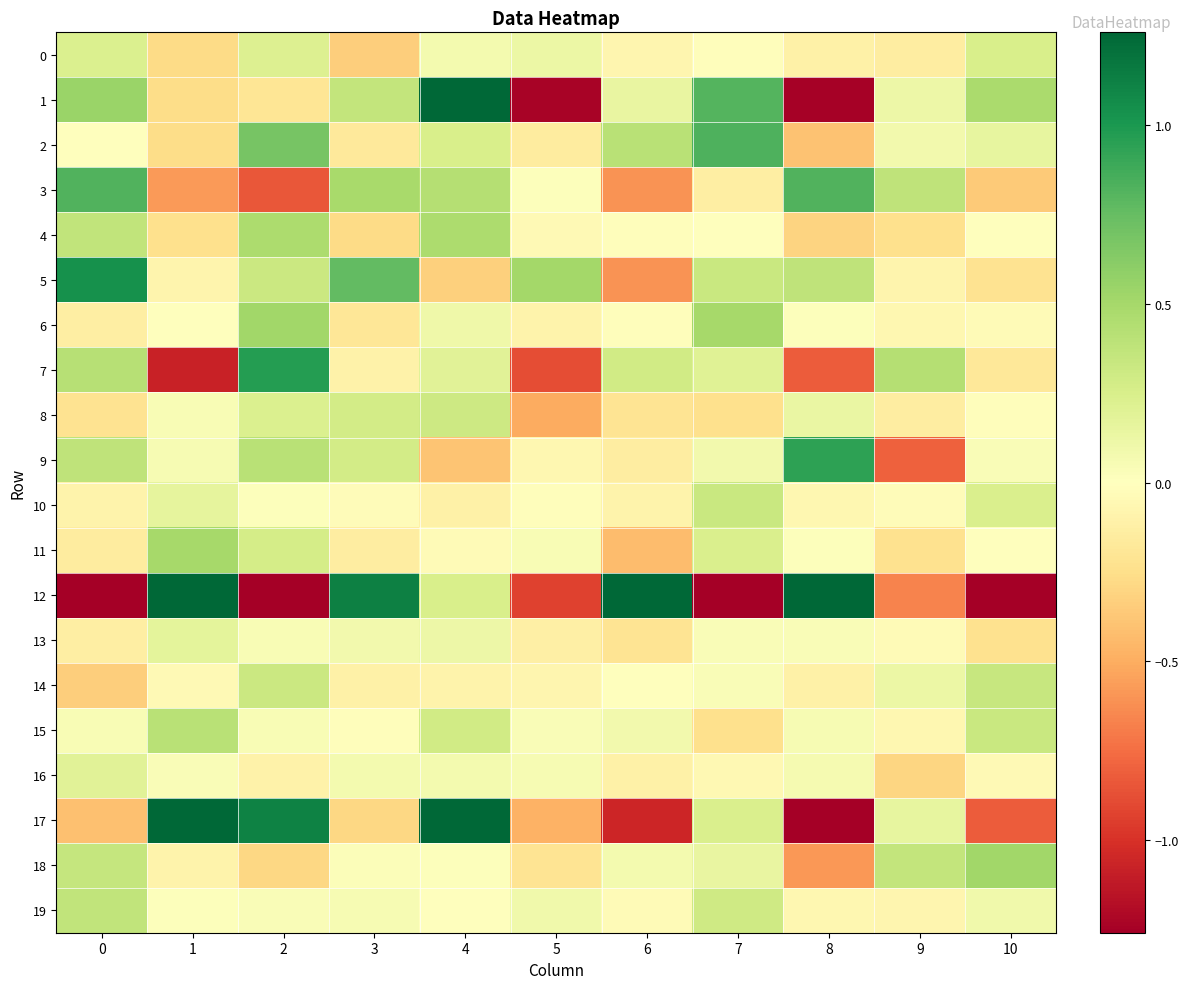

At 4, list the series in order from smallest to largest.

9, 5, 10, 14, 11, 19, 18, 0, 16, 6, 13, 7, 12, 2, 15, 8, 3, 4, 1, 17